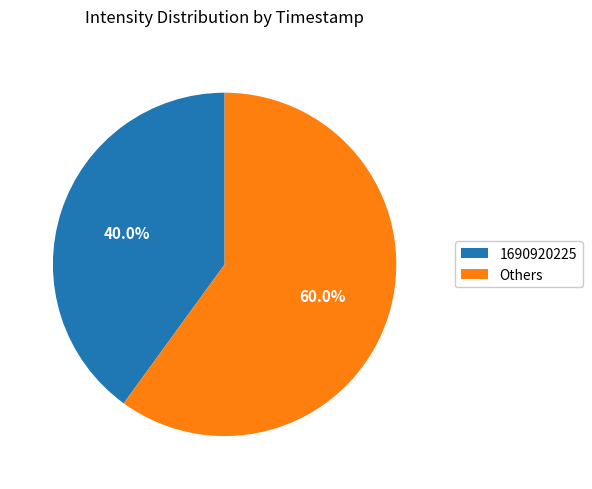

To the nearest percent, what is the difference between the largest and smallest slice percentages?

20%